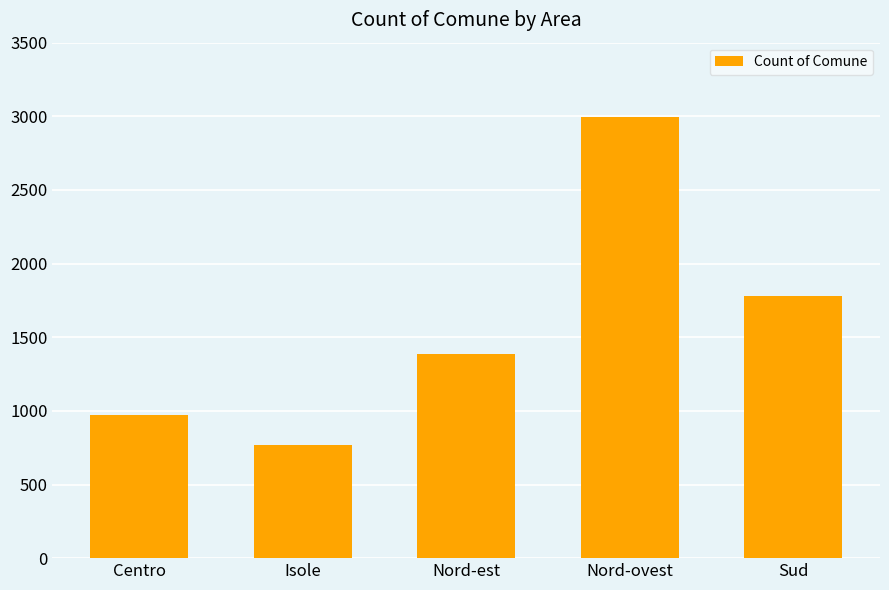

True or false: the data shows 2147 at Nord-est.

False